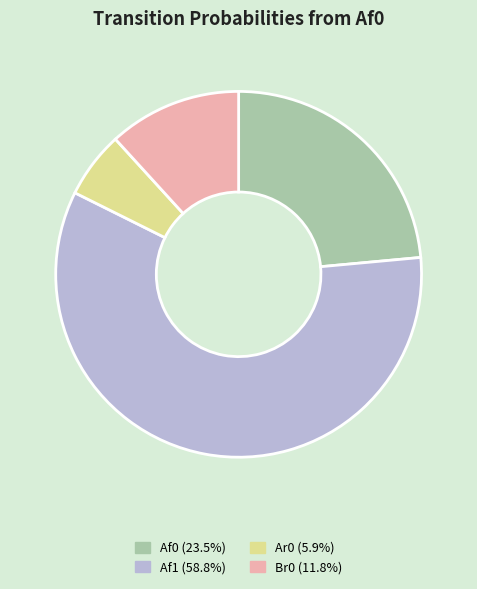

Approximately how many times larger is the value at Af1 (58.8%) compared to Af0 (23.5%)?

2.5